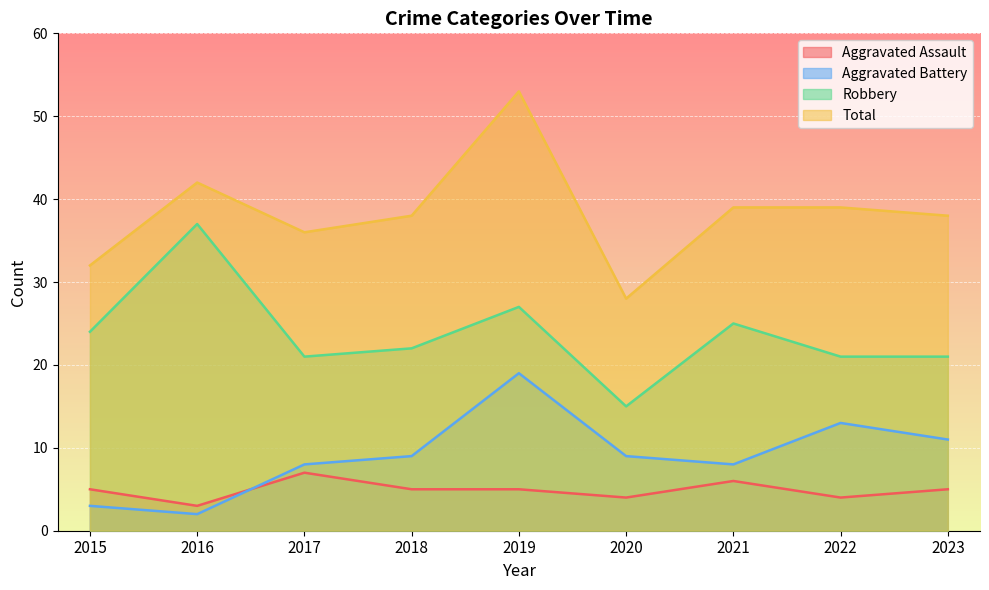

What is the sum of all Robbery values?

213